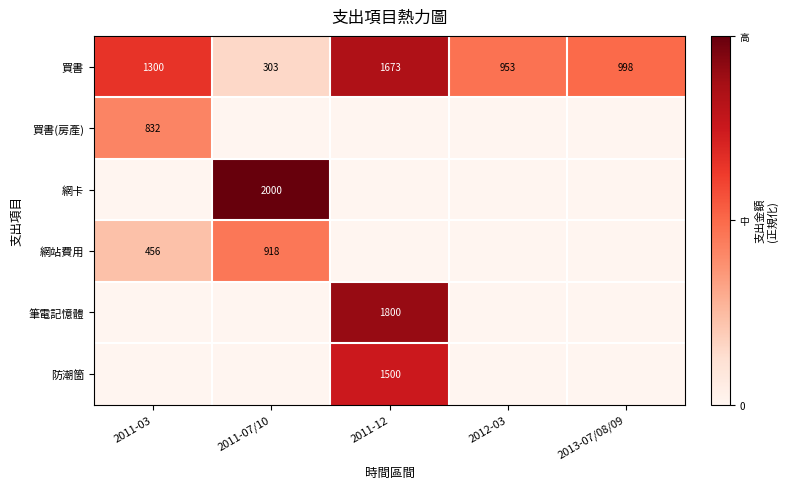

The value of 網站費用 at 2011-07/10 is 505. True or false?

False